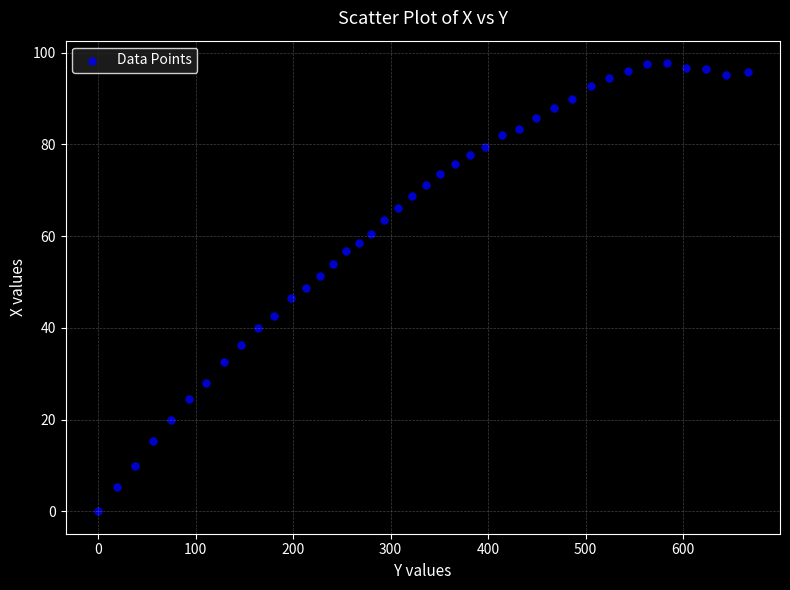

What is the range of X values (max minus min)?

665.9